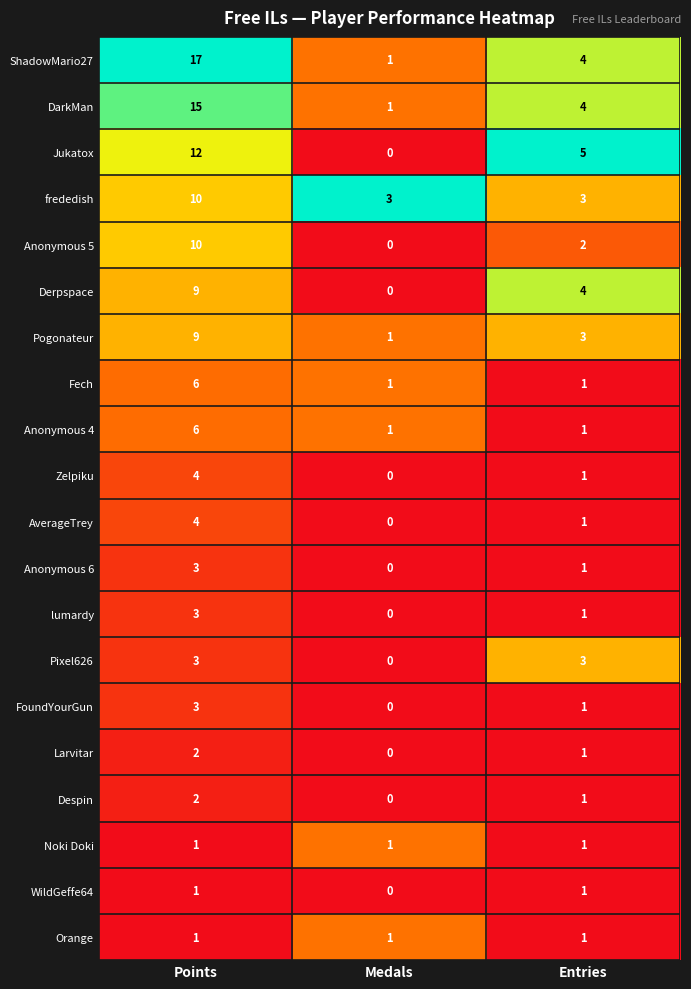

Is it true that DarkMan equals 7 at Entries?

False